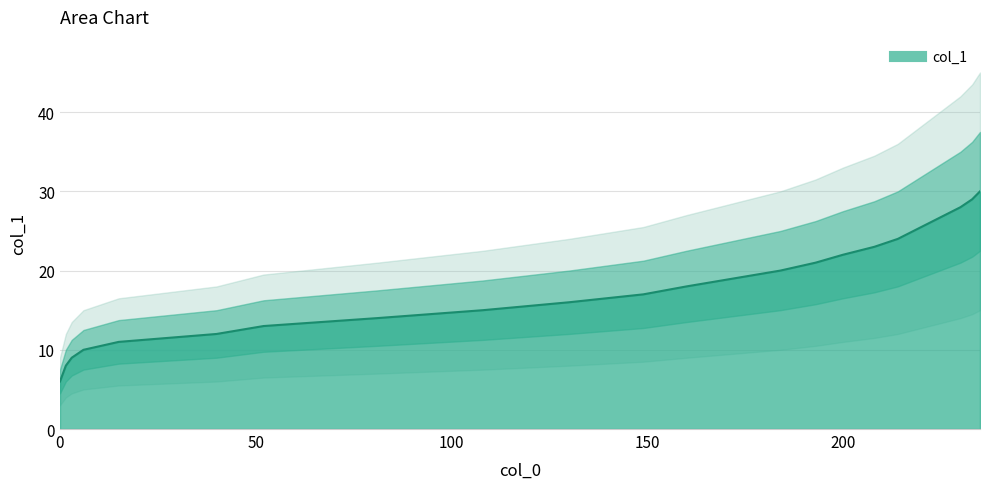

What is the smallest value displayed?

6